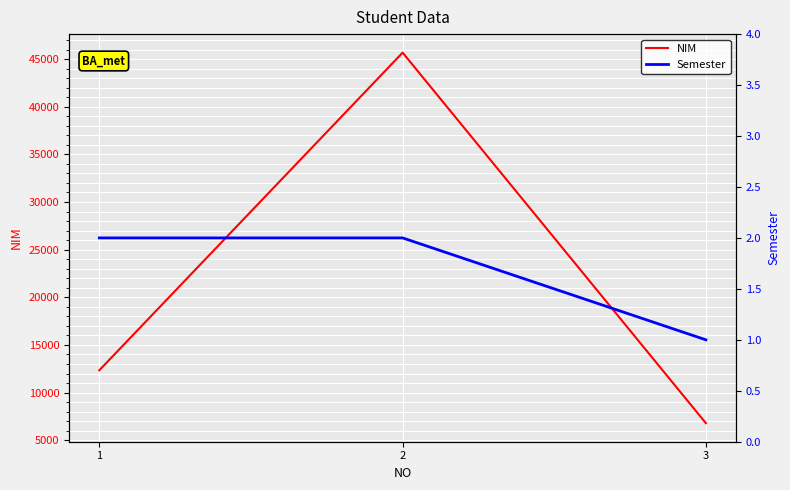

What is the maximum value for NIM?

45678